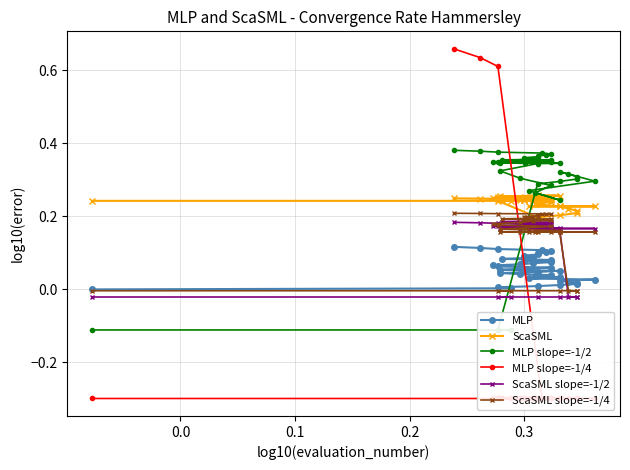

What is the difference between the second highest and minimum values in the MLP series?

0.1